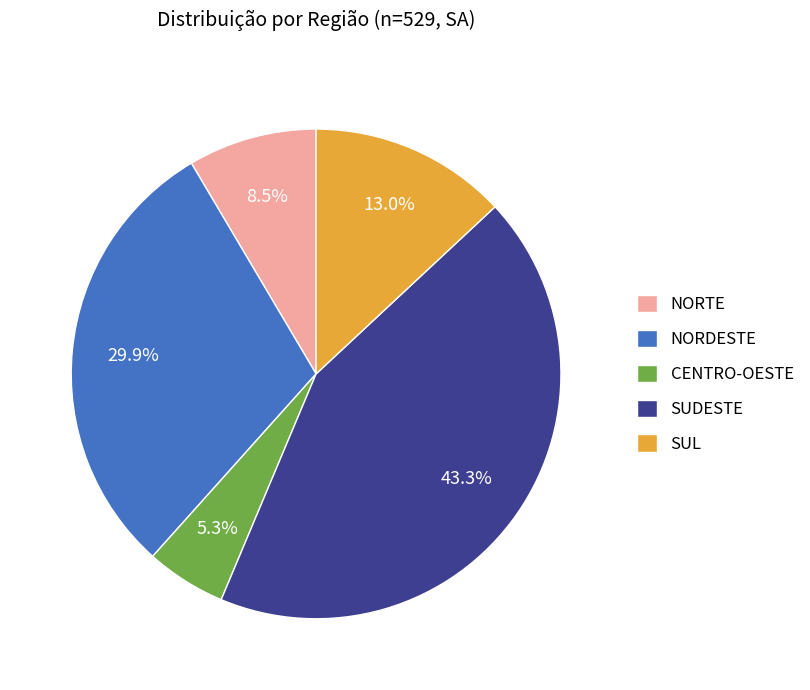

Which has a higher value, CENTRO-OESTE or SUL?

SUL